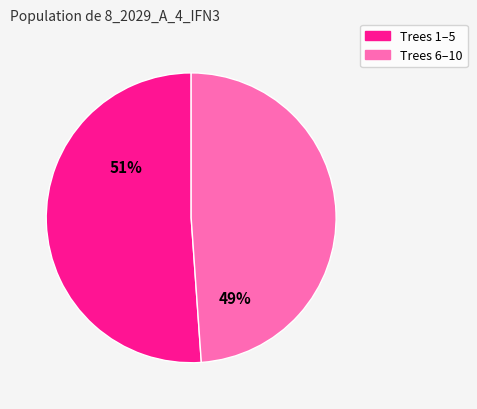

To the nearest percent, what is the average slice percentage?

50%